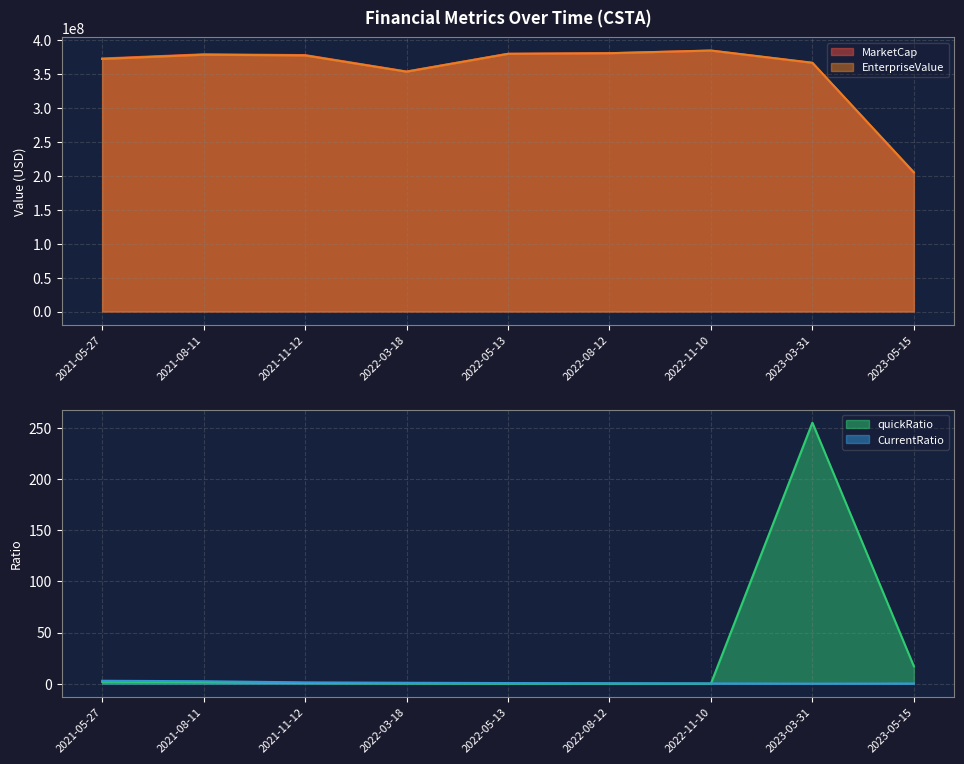

How many lines are shown in the chart?

4